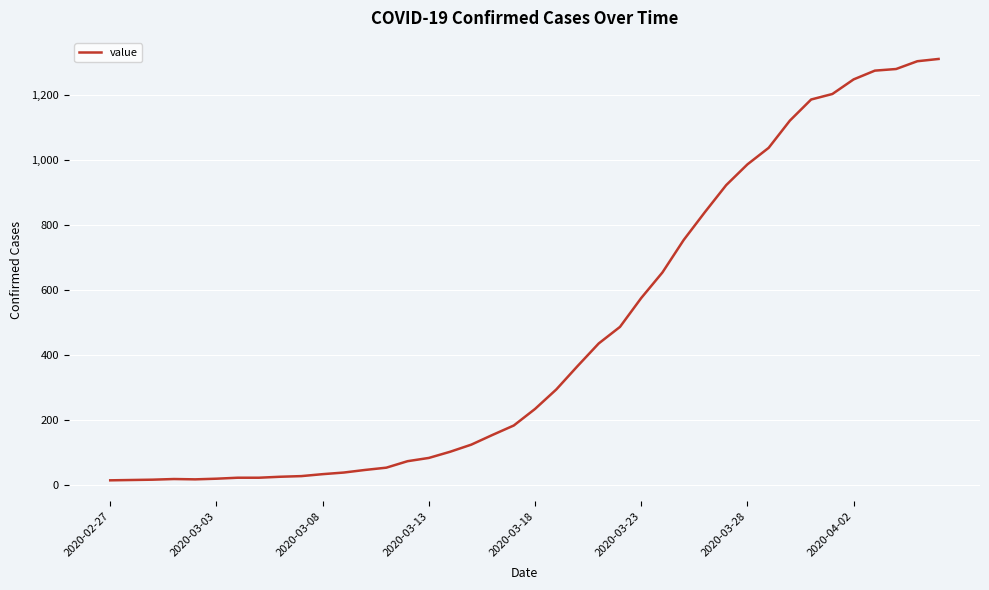

What is the difference between the maximum and minimum values?

1299